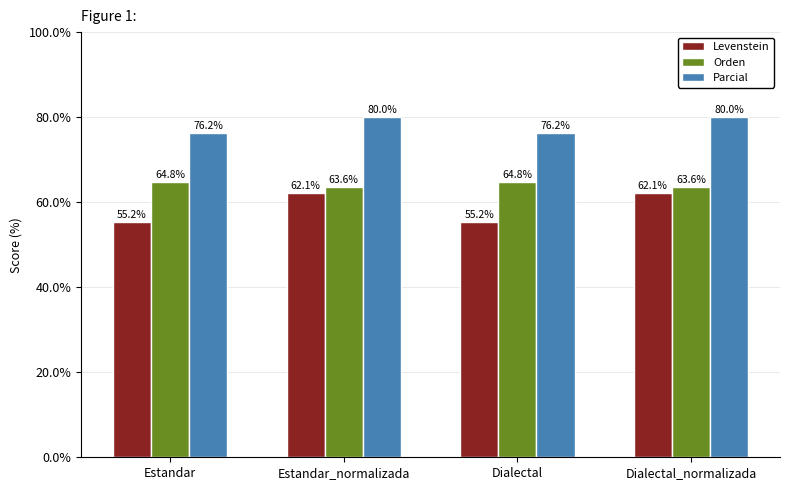

At how many categories does at least one series exceed 72?

4